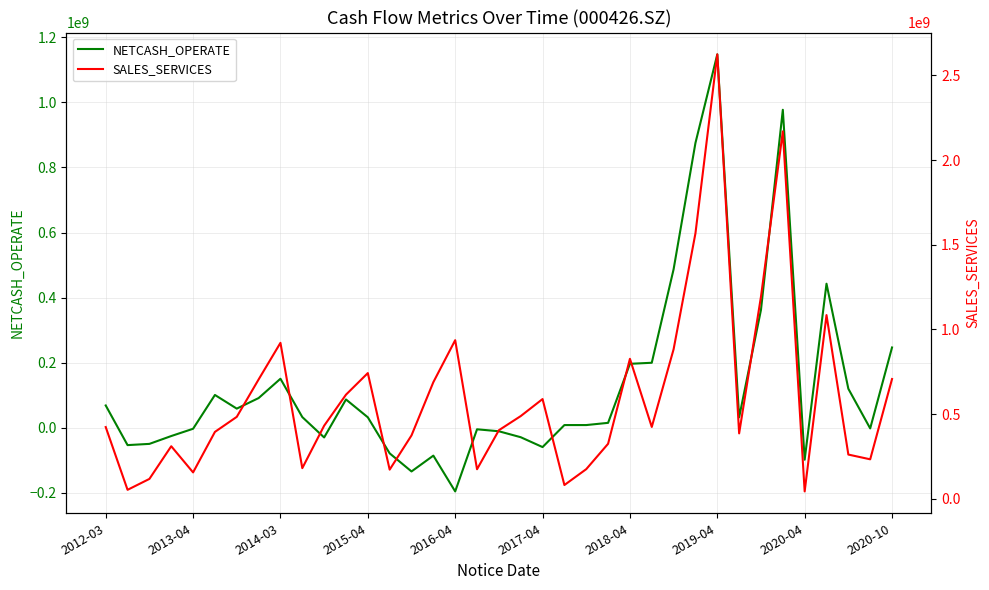

What is the lowest value of the NETCASH_OPERATE series?

-195890662.8